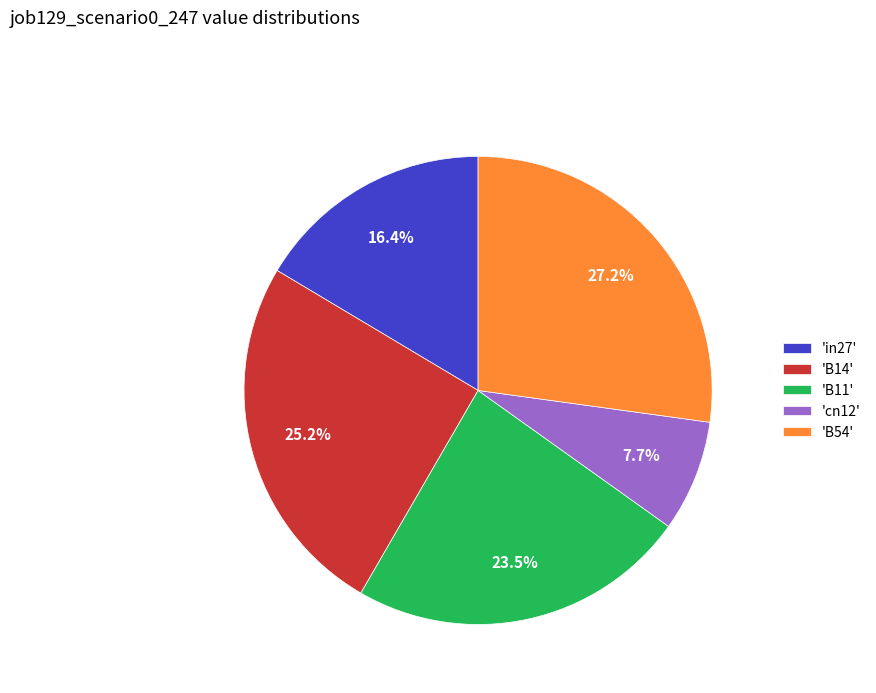

Rank the categories by value from lowest to highest.

'cn12', 'in27', 'B11', 'B14', 'B54'